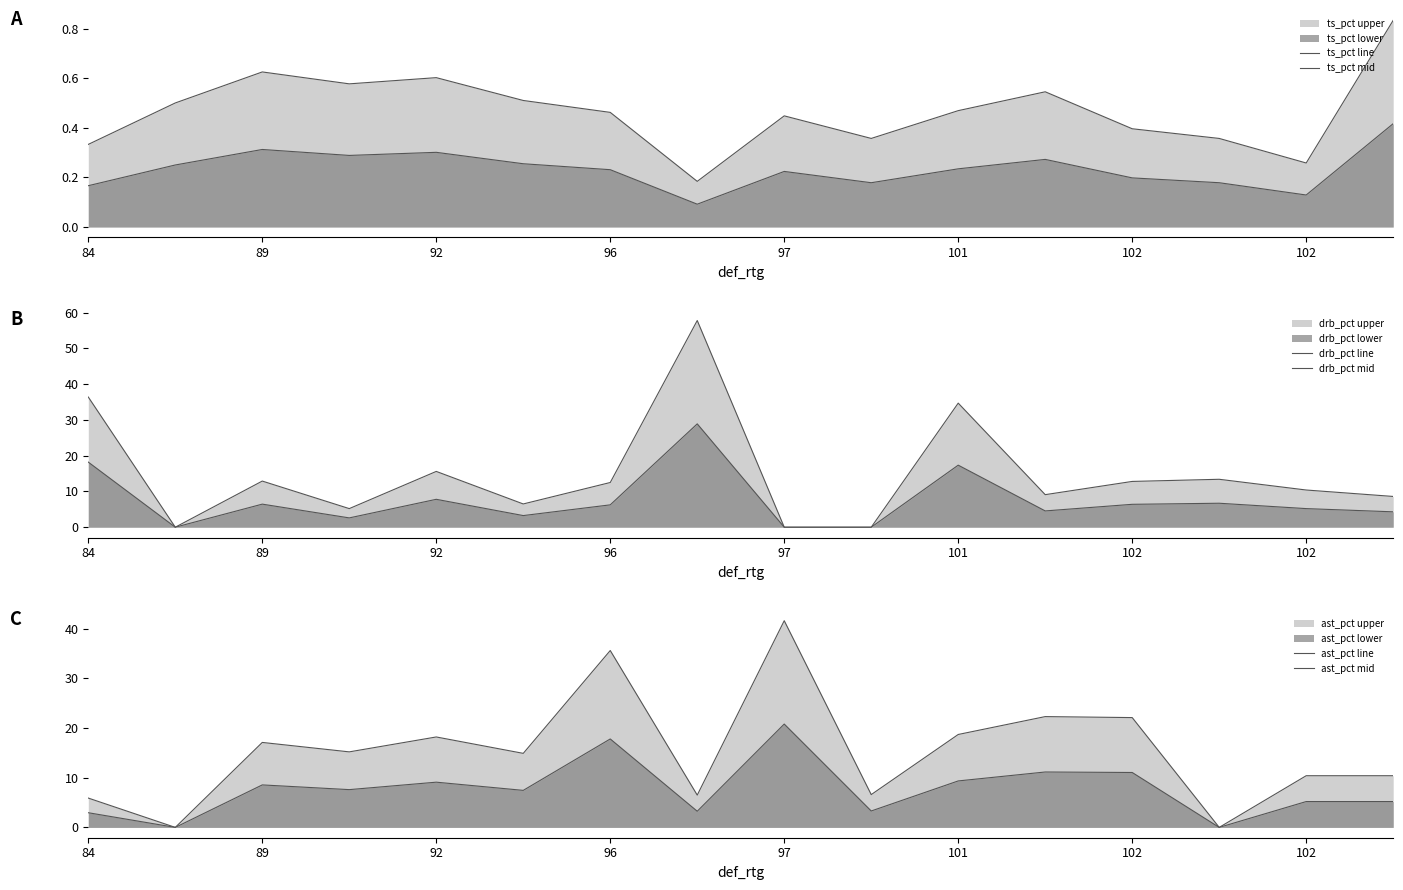

Between 84 and 97, which series saw the biggest shift?

drb_pct line